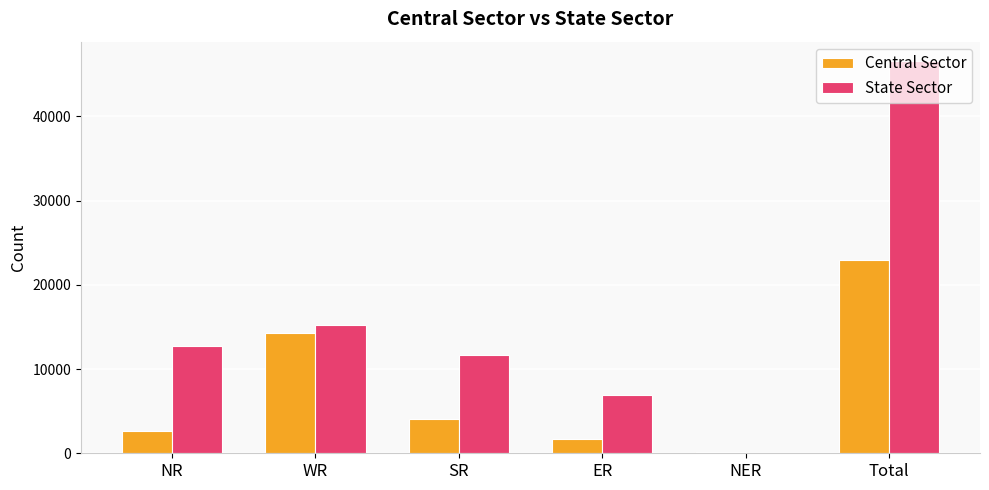

Are the bars horizontal?

No